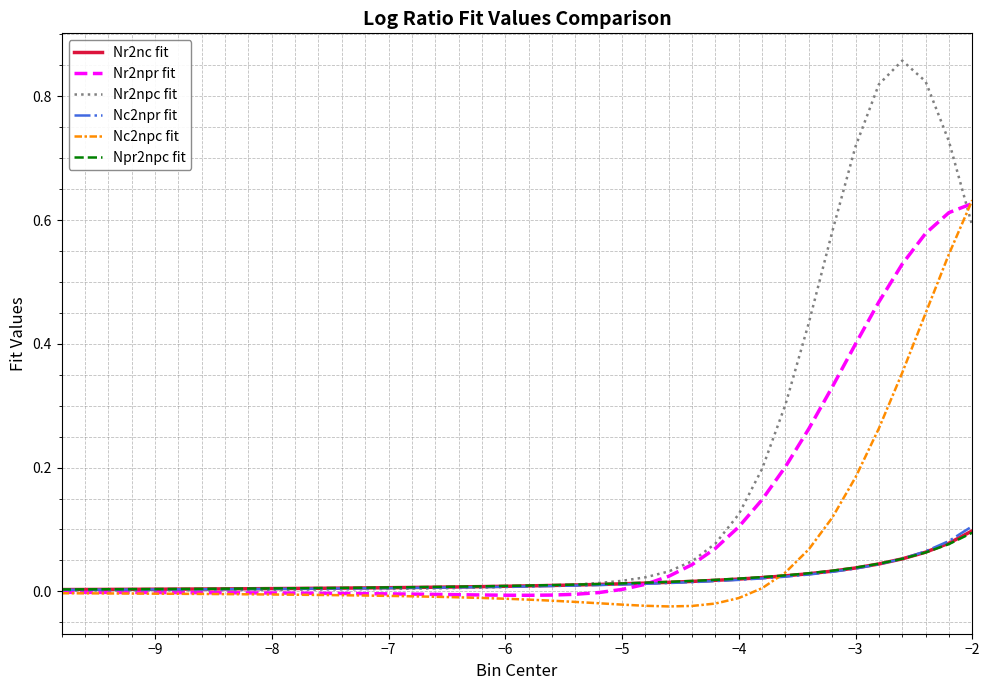

Which series has the largest range (max minus min)?

Nr2npc fit